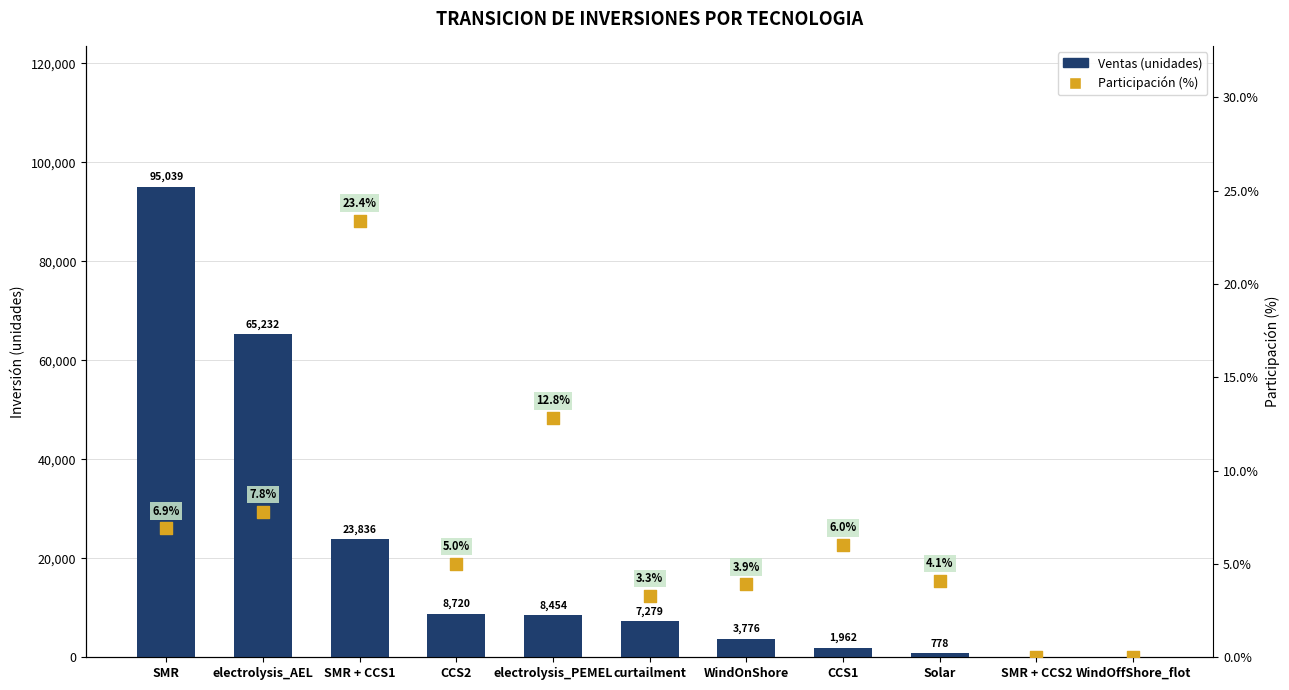

Which series has the largest total across all categories?

Ventas (unidades)